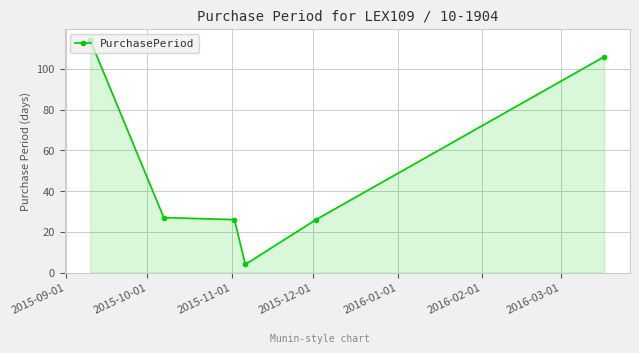

What is the maximum value shown in the chart?

114